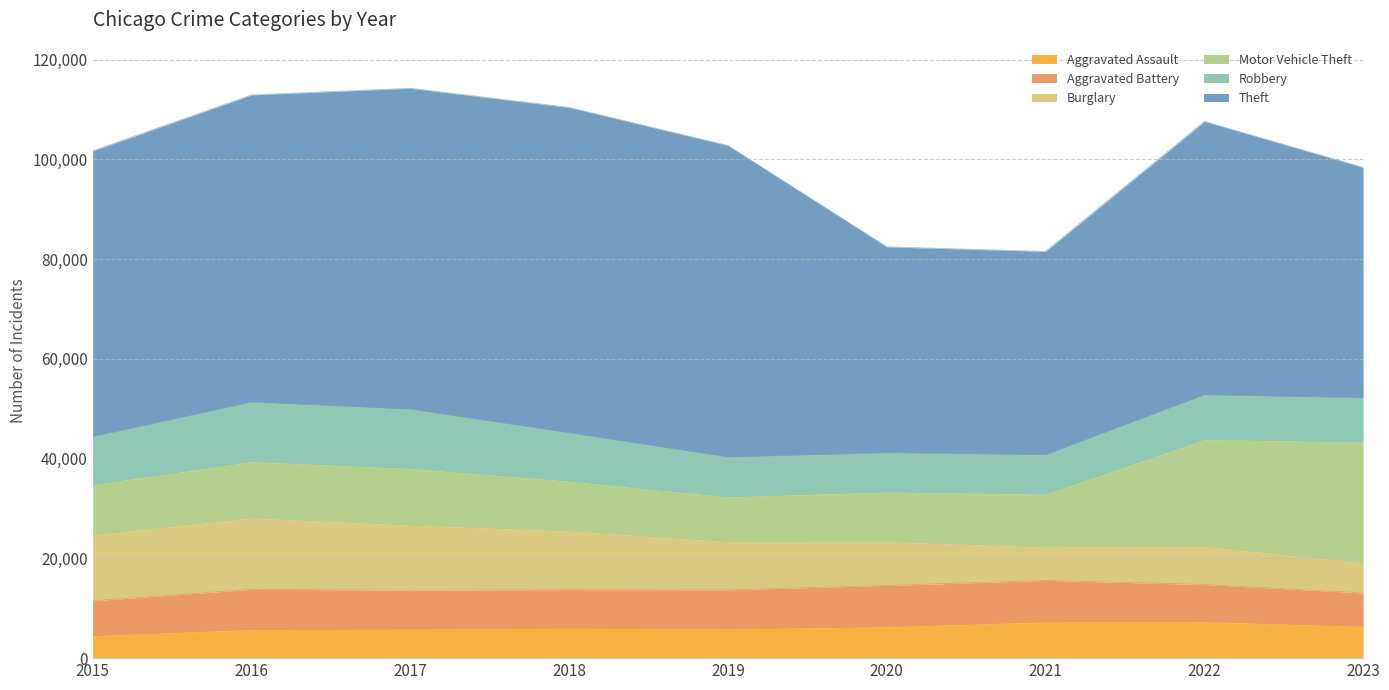

What is the difference between the second highest and second lowest values in the Robbery series?

3962